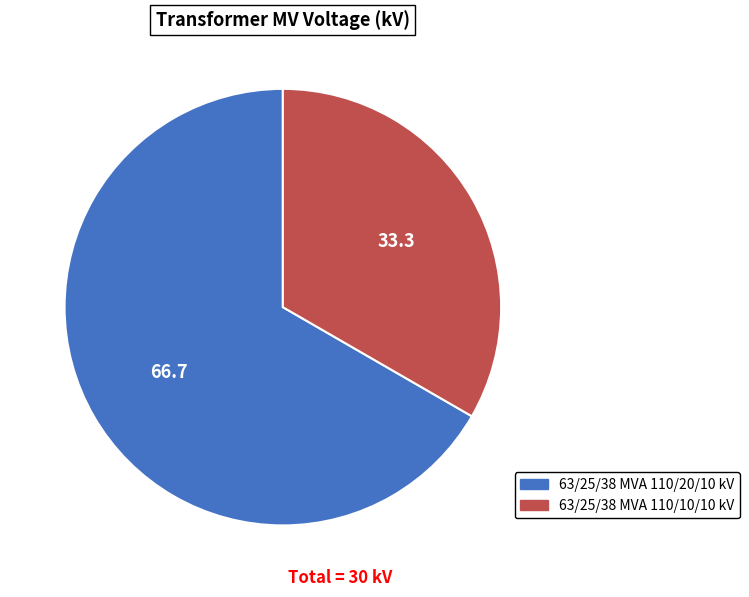

Is it true that 63/25/38 MVA 110/20/10 kV is 60% of the pie?

False